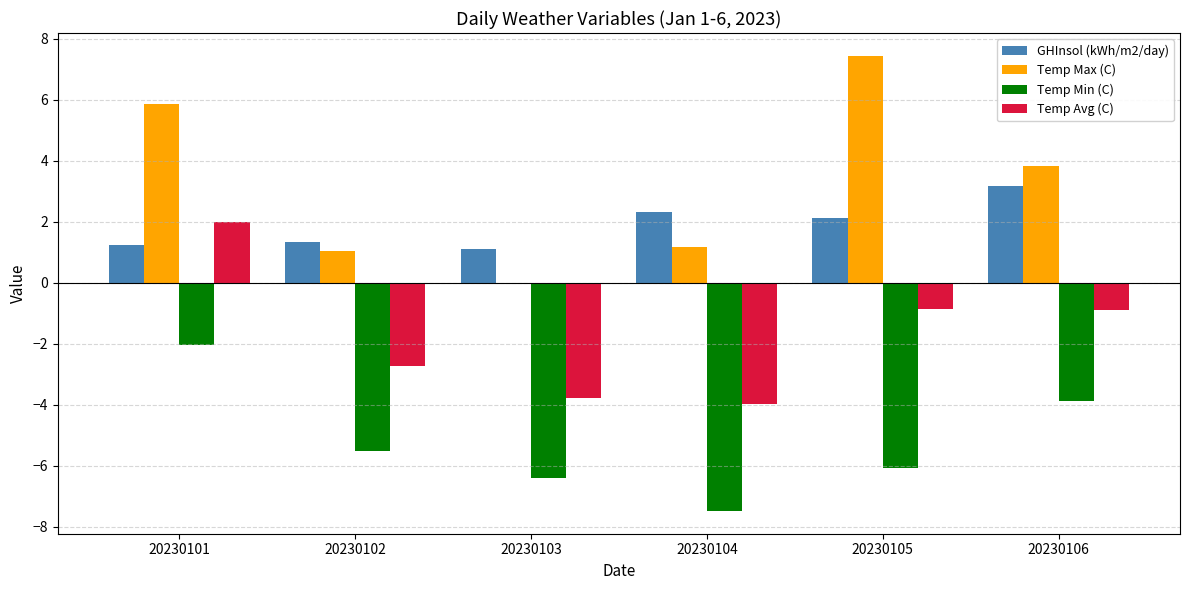

Which category has the highest value across all series?

20230105